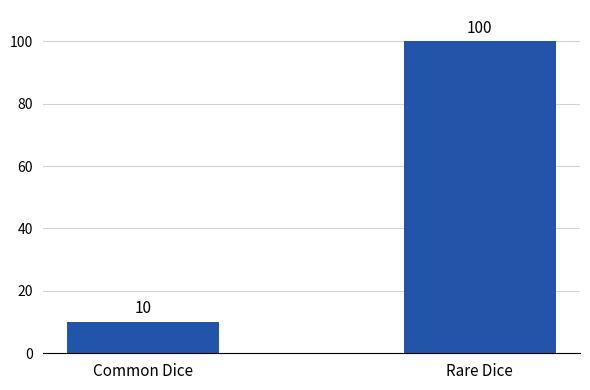

Approximately how many times larger is the value at Common Dice compared to Rare Dice?

0.1